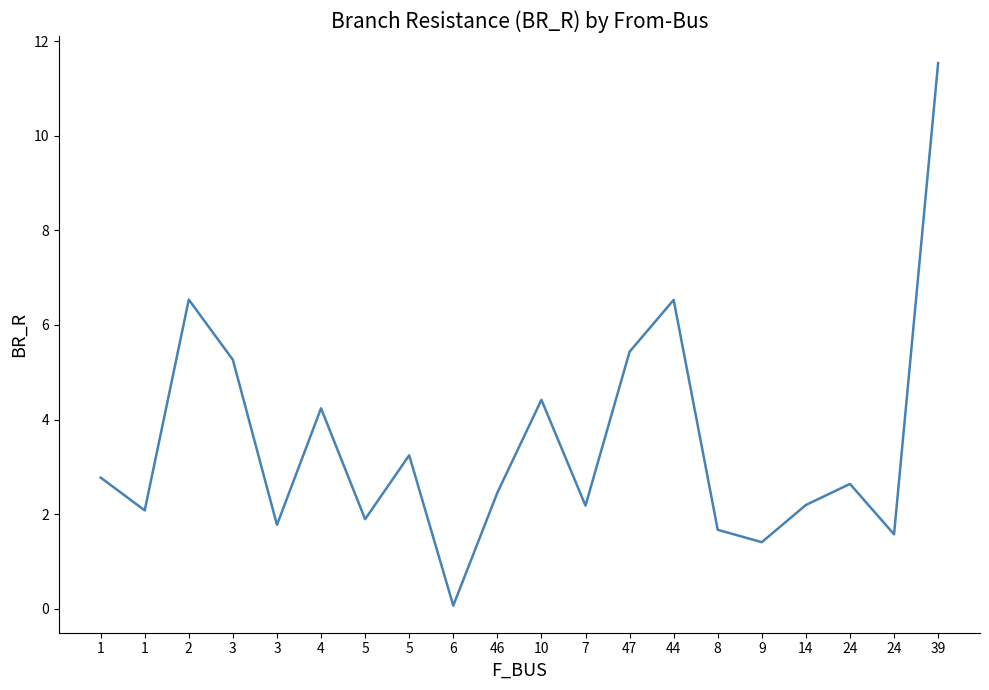

Count the number of data series in this chart.

1